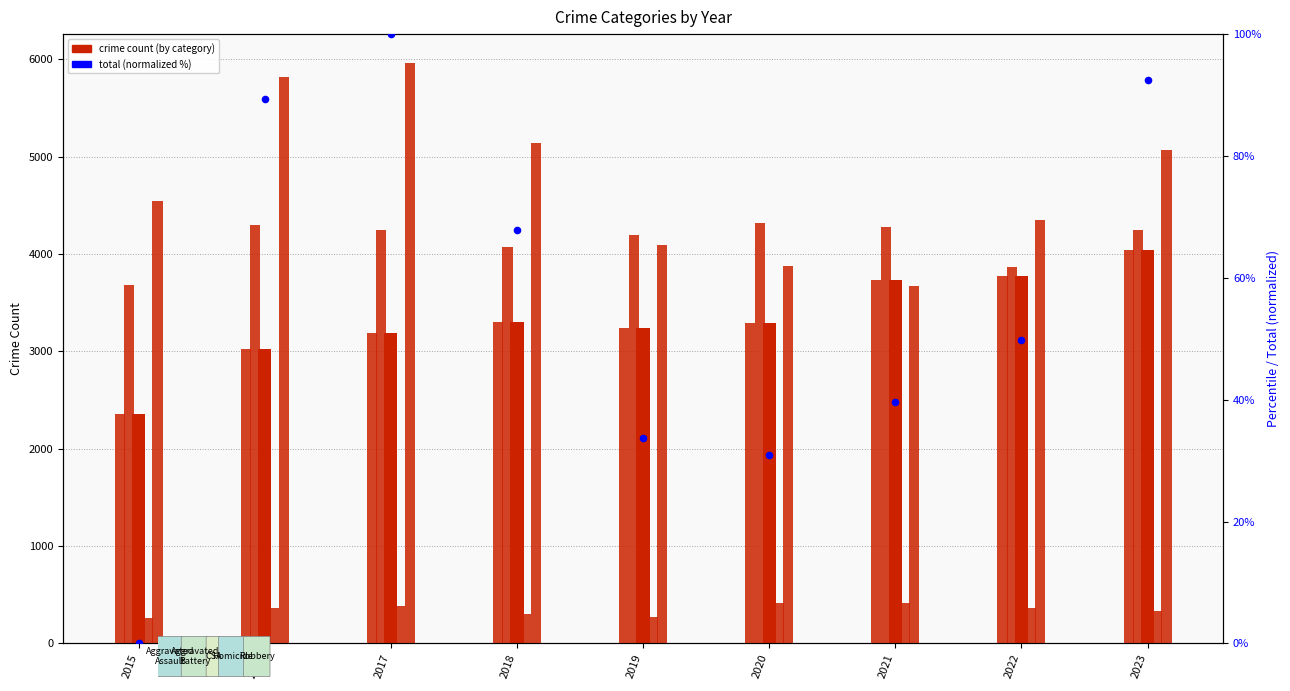

At which category is the sum across all series the highest?

2017